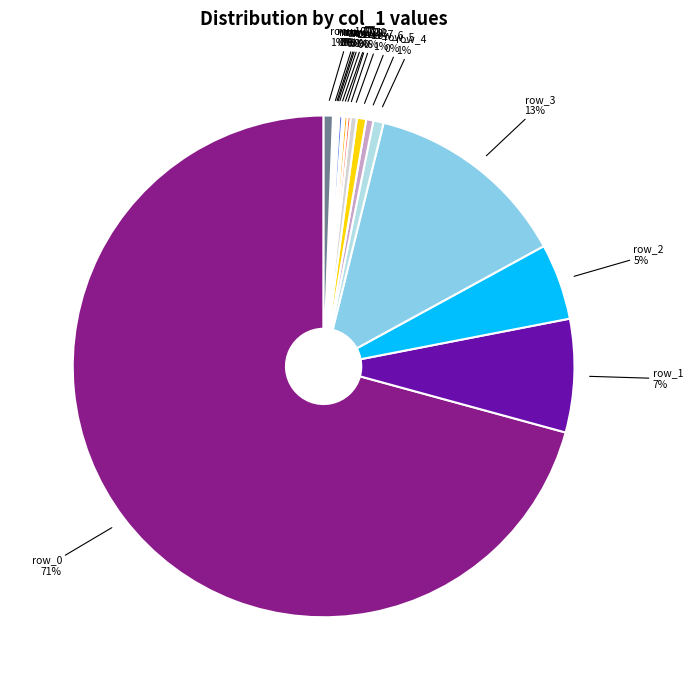

What is the majority slice?

row_0